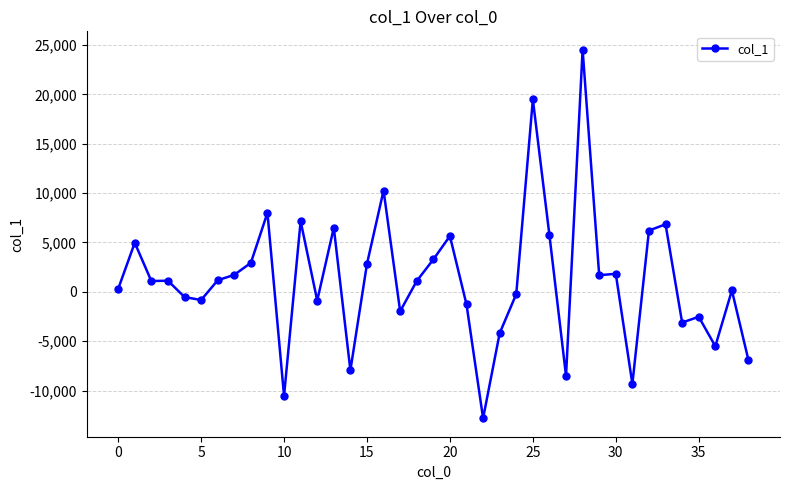

What is the average value?

1215.4